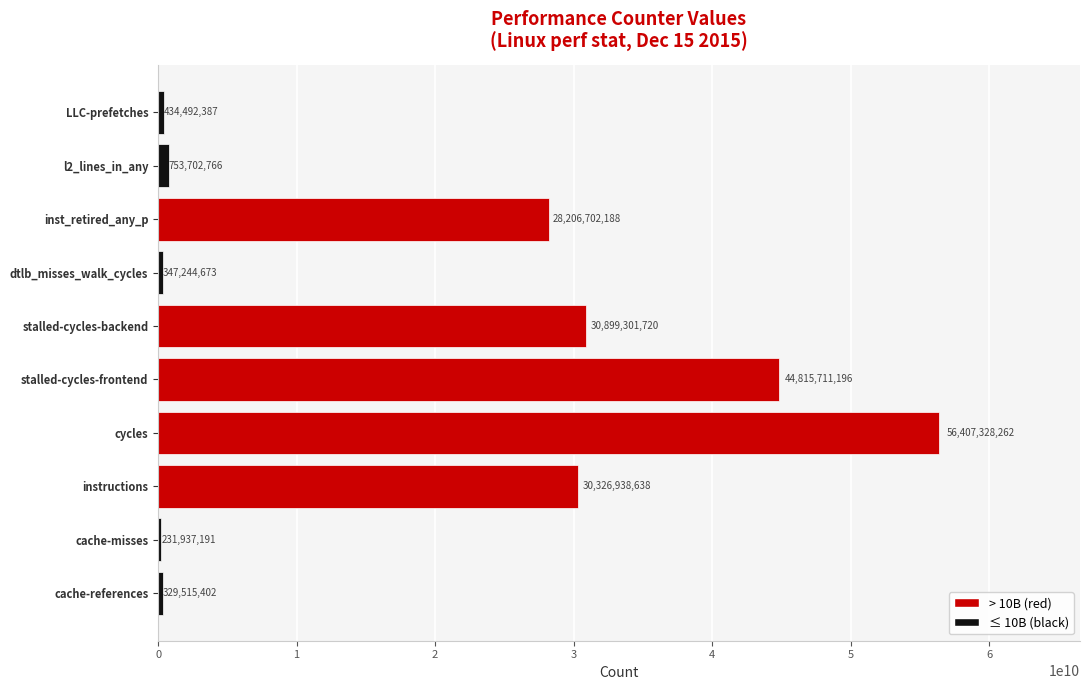

Reading top to bottom, list all the values displayed in this chart.

434492387	753702766	28206702188	347244673	30899301720	44815711196	56407328262	30326938638	231937191	329515402